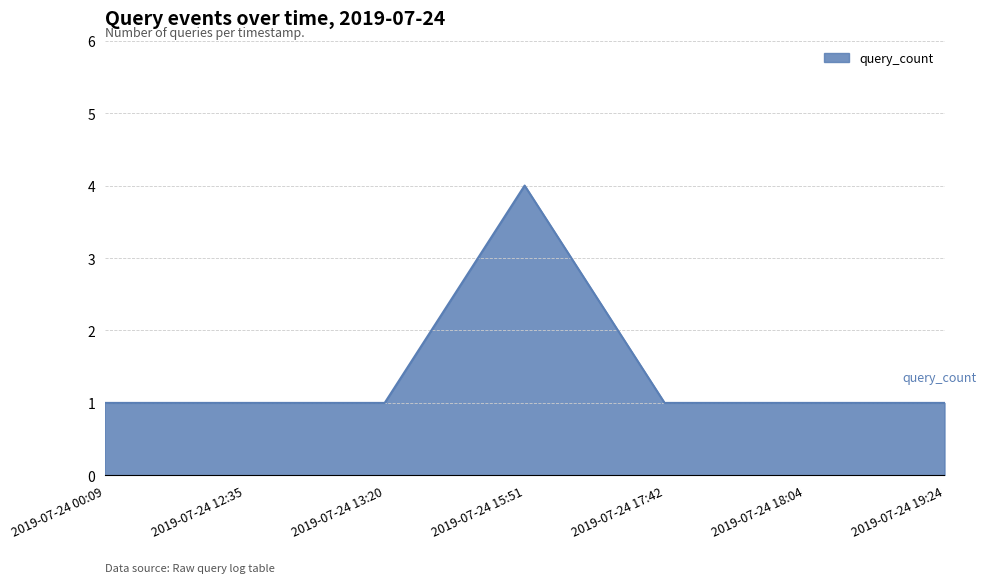

Reading right to left, what are all the values shown in this chart?

1	1	1	4	1	1	1